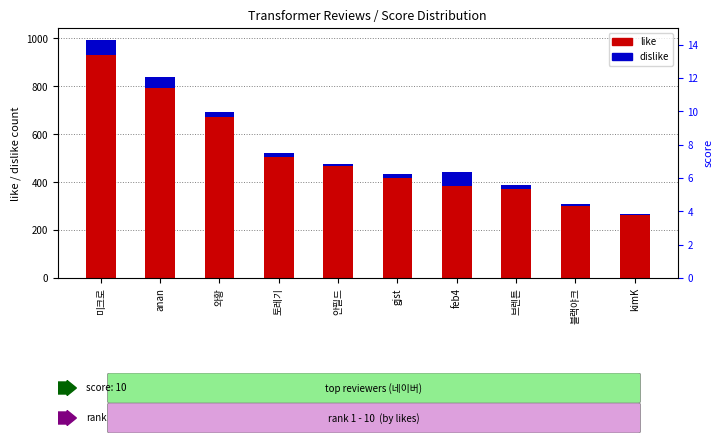

At kimK, list the series in order from largest to smallest.

like, dislike